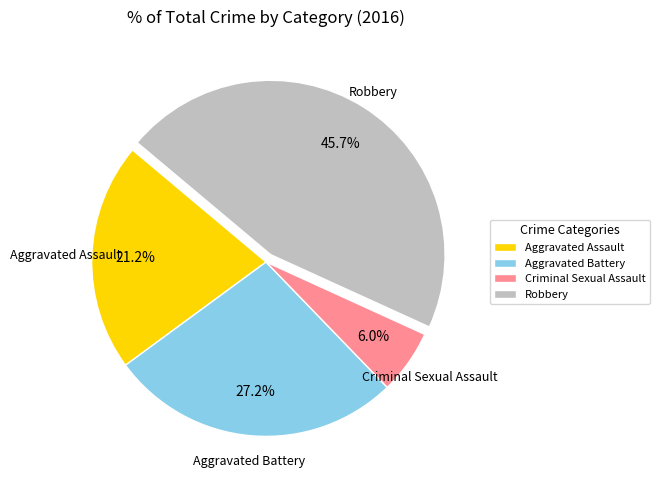

Is Robbery the majority of the pie?

No